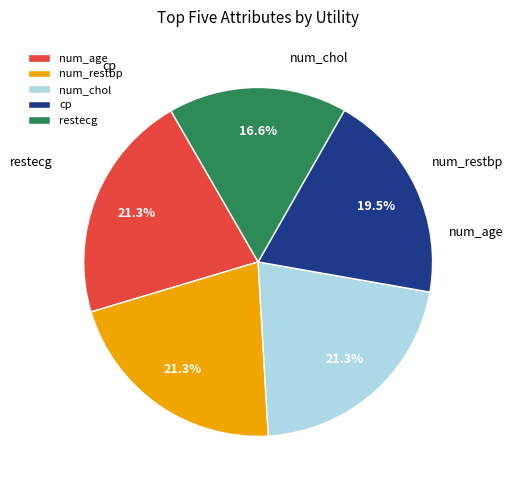

Approximately how many times larger is the value at cp compared to num_age?

0.9